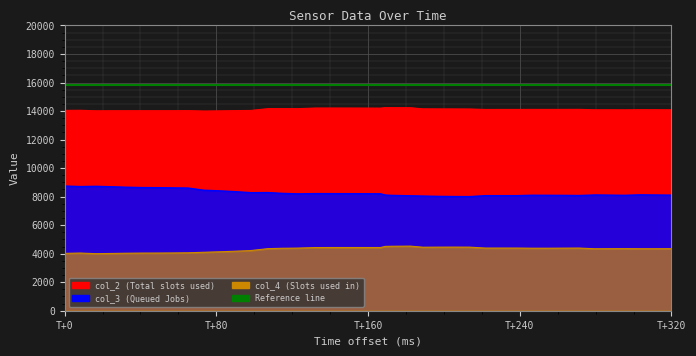

True or false: col_2 and col_4 intersect in this chart.

False